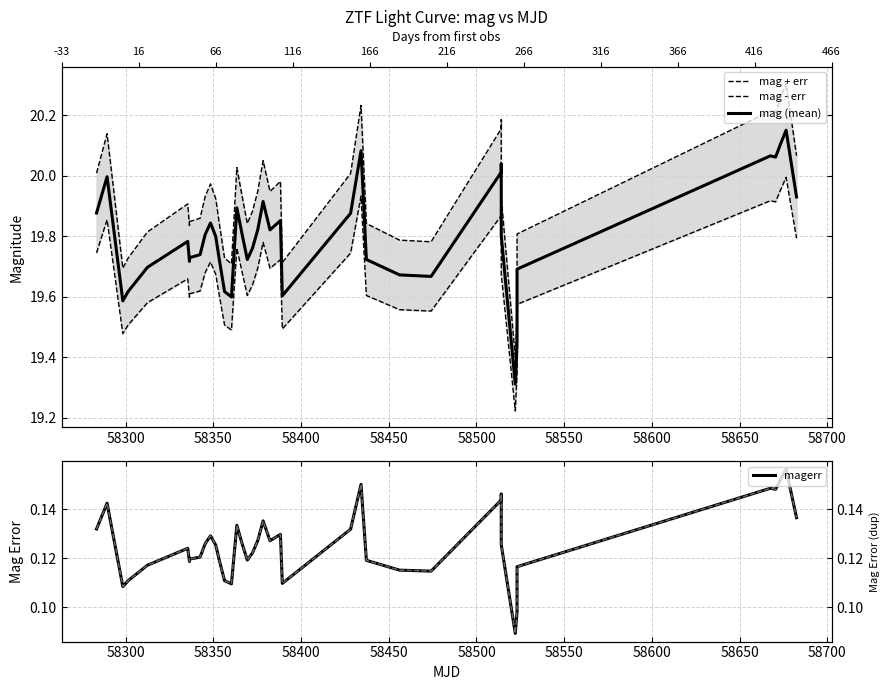

What is the sum of all mag (mean) values?

792.0